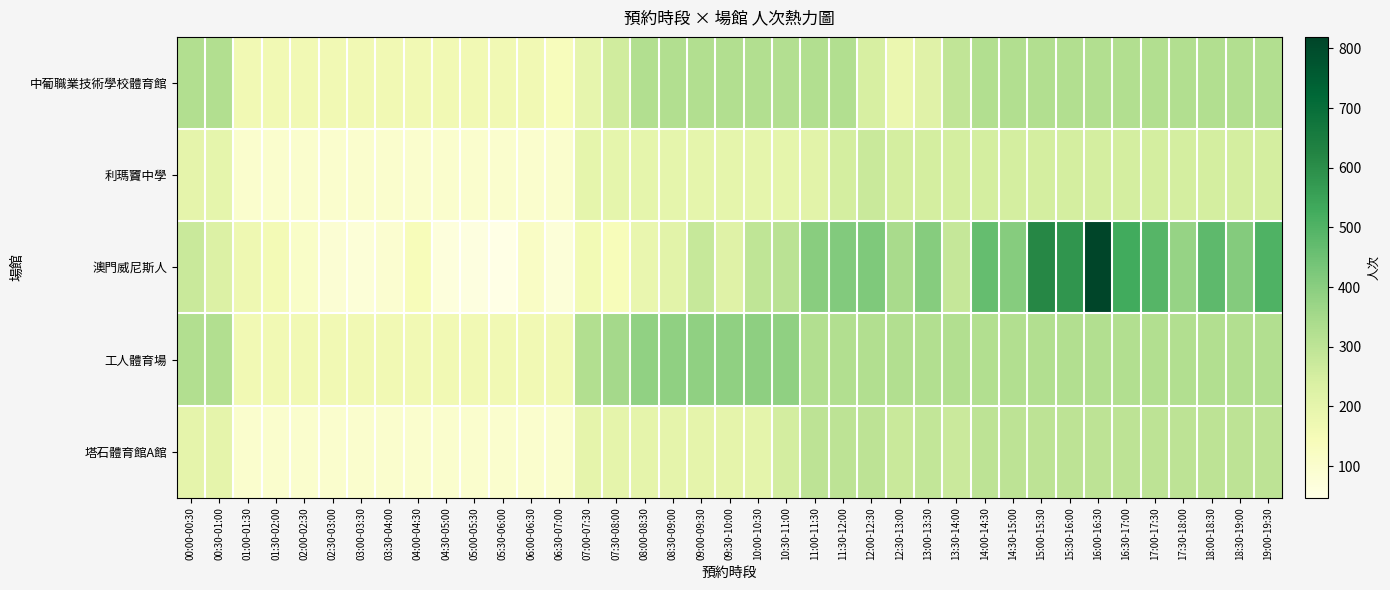

Which series has the widest spread of values?

澳門威尼斯人